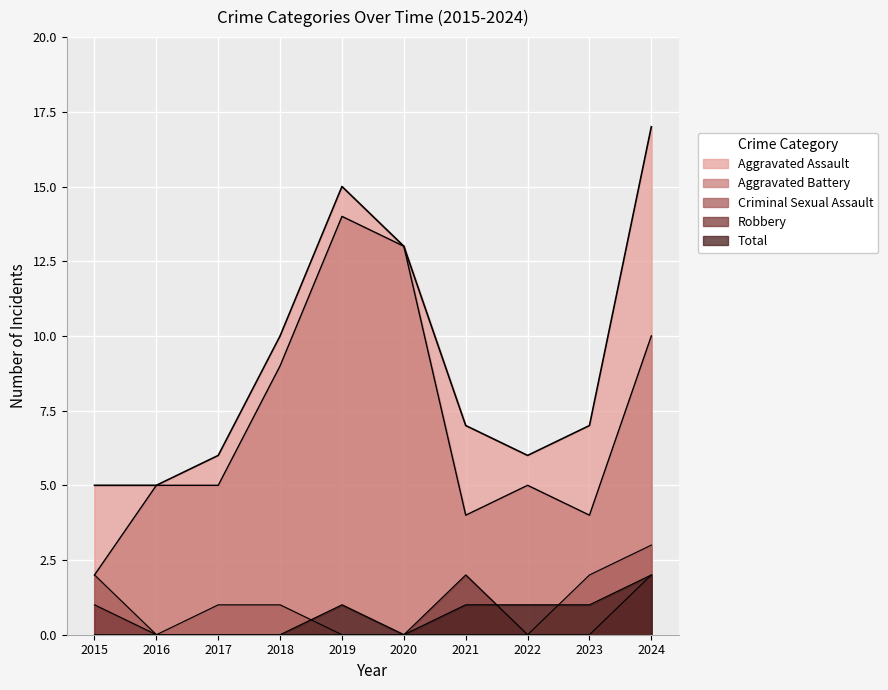

True or false: Criminal Sexual Assault has more than 0 interior local peaks.

True